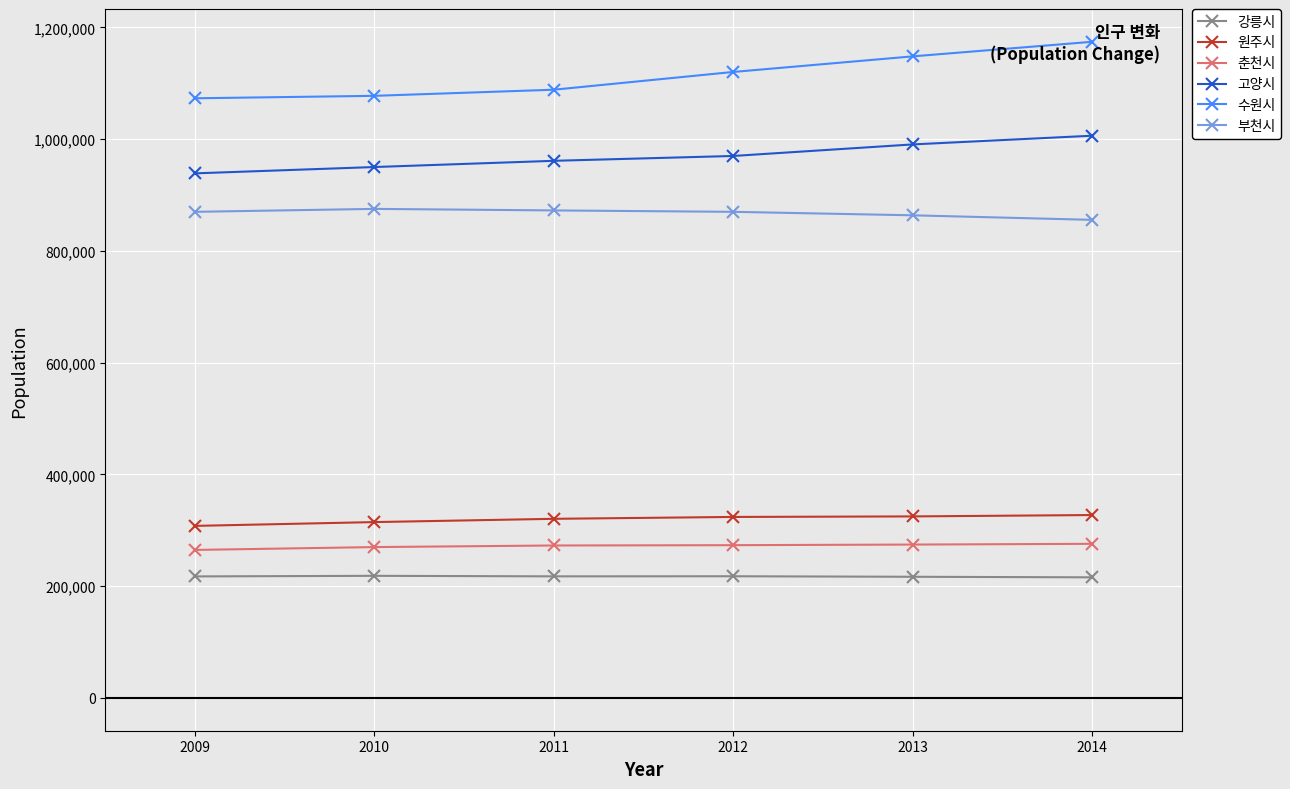

What is the total value across all series at 2011?

3733092